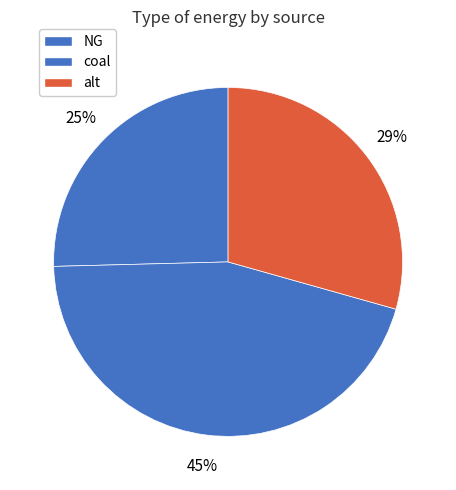

The alt slice represents 39% of the pie. True or false?

False